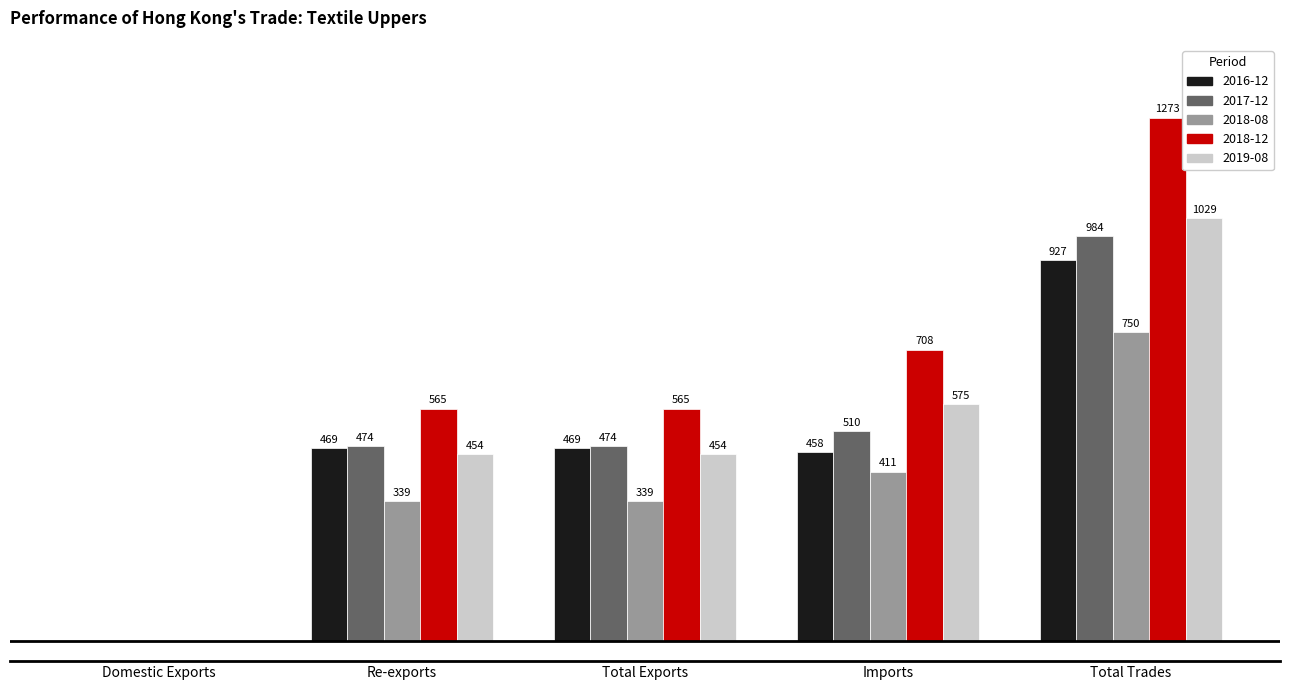

Which series has the widest spread of values?

2018-12